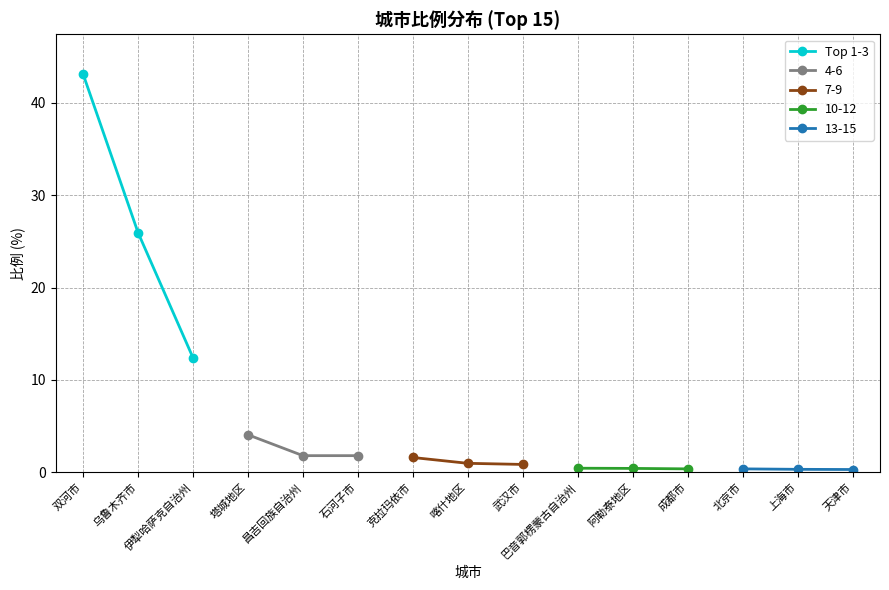

Rank the categories by value from lowest to highest.

伊犁哈萨克自治州, 乌鲁木齐市, 双河市